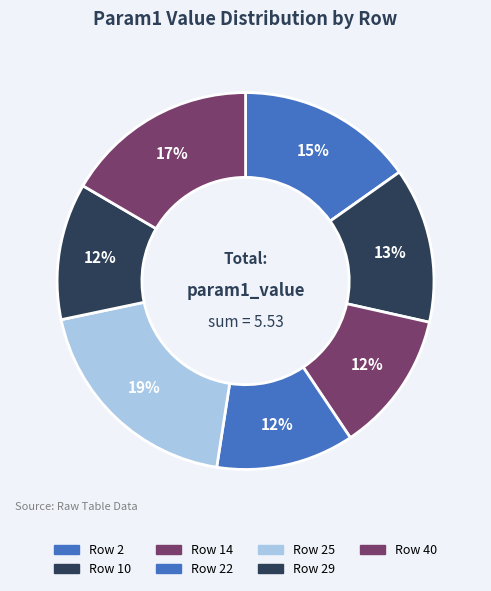

Count the number of slices in the pie.

7